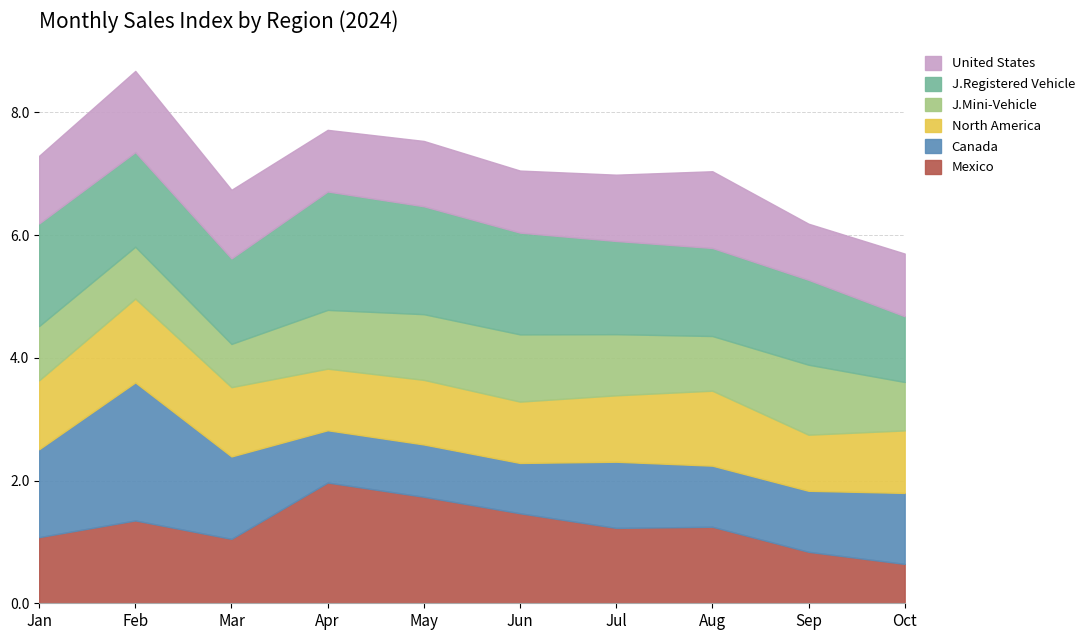

At how many categories does at least one series exceed 1?

10